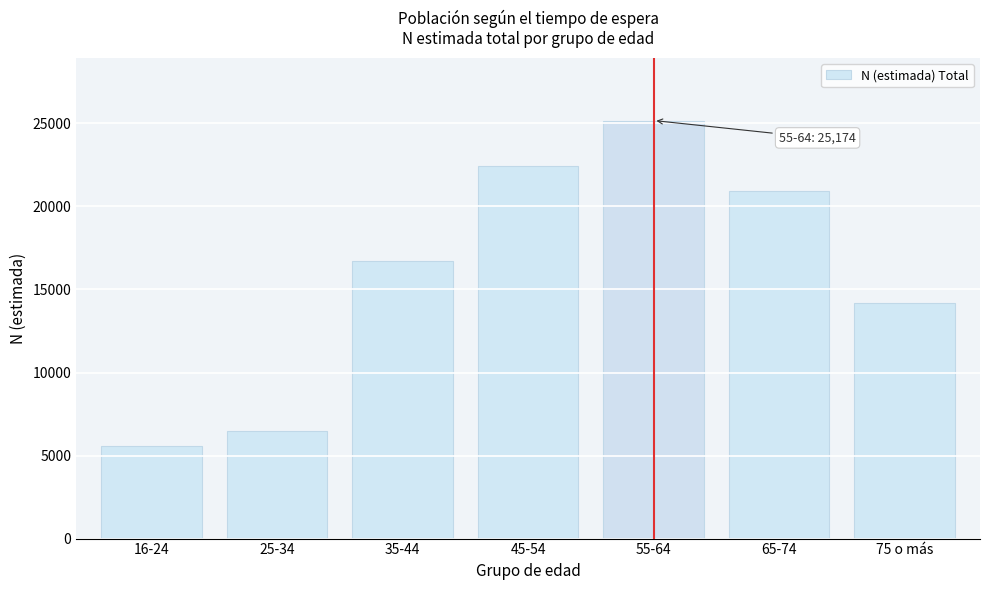

Reading right to left, extract all data points from this chart.

75 o más=14198	65-74=20911	55-64=25174	45-54=22432	35-44=16731	25-34=6506	16-24=5574